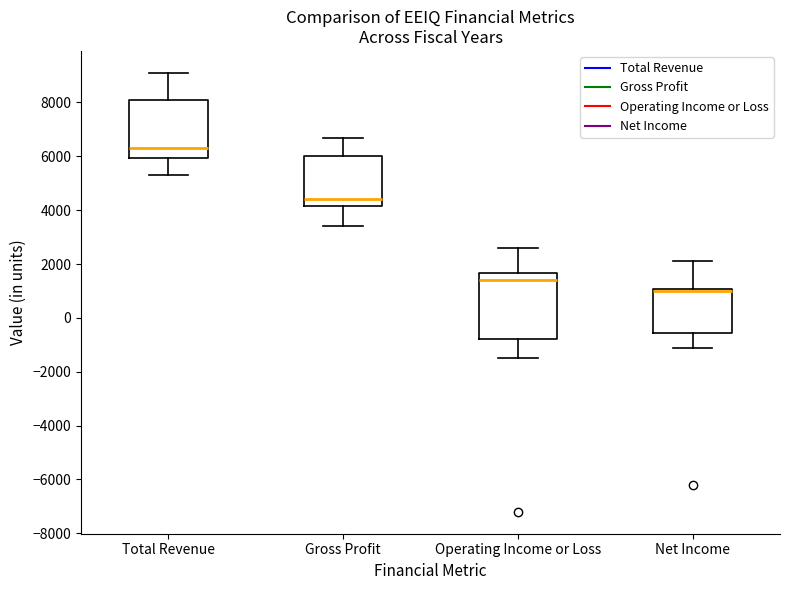

Where is the upper edge of the box for Operating Income or Loss on the y-axis? The values are not printed on the chart, so give them approximately, as read against the axis.

1600